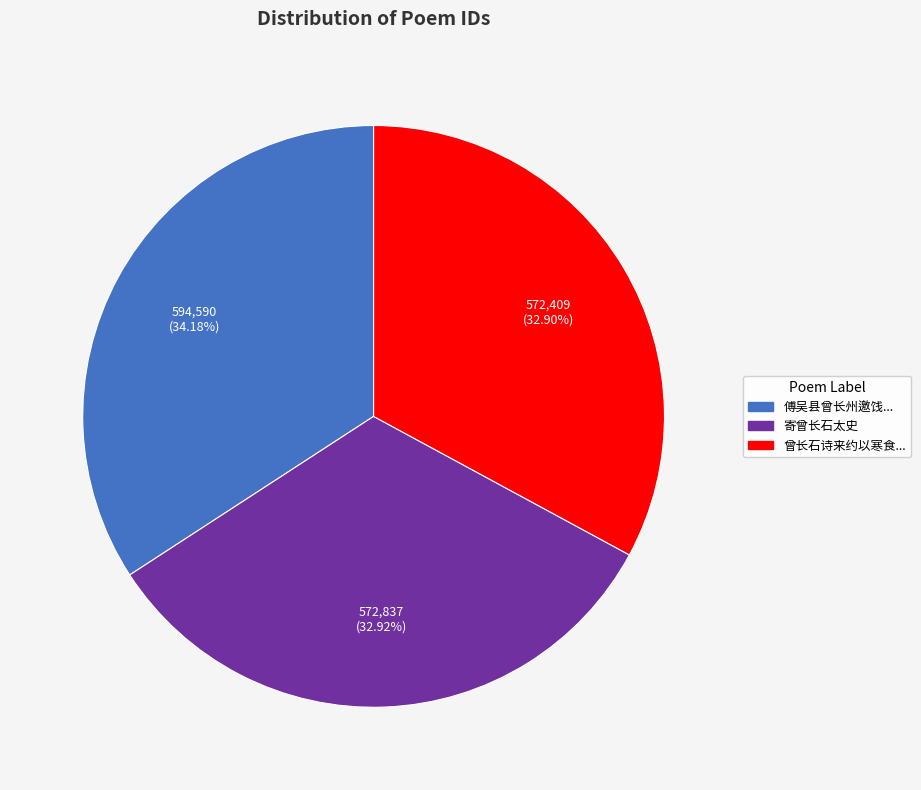

Is there any slice that represents more than half of the pie?

No